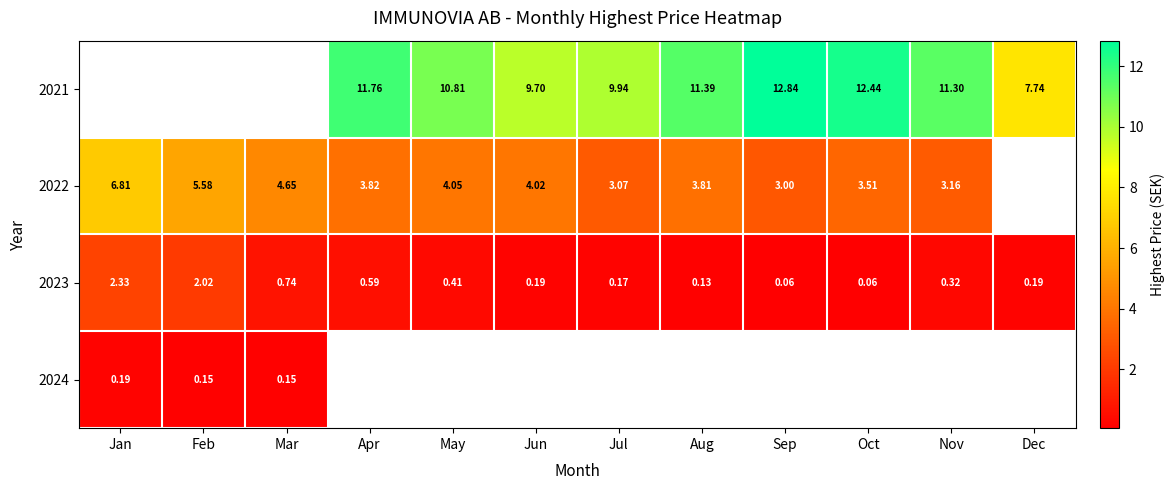

At which category does the chart reach its minimum across all series?

Sep